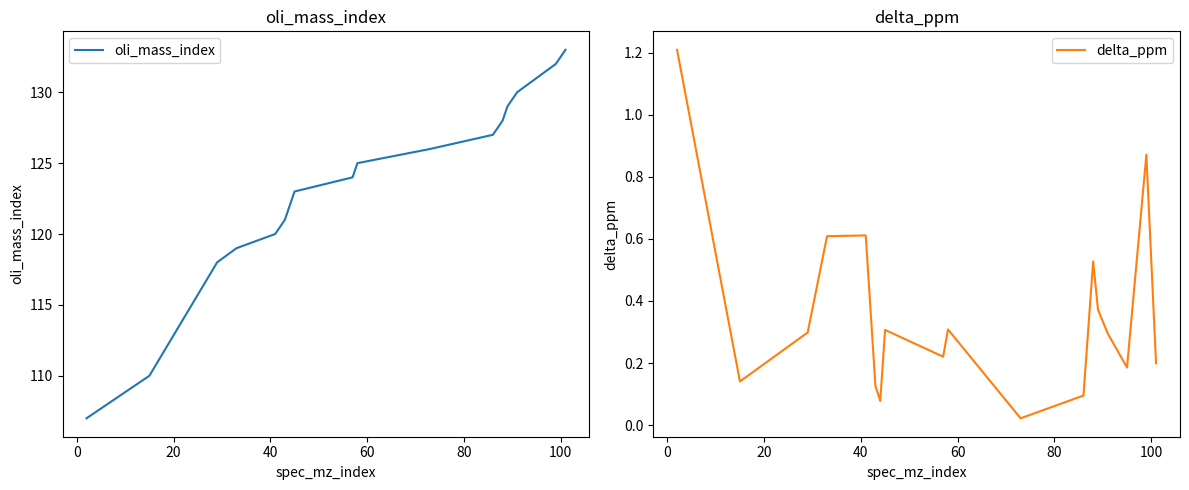

What is the lowest value of the oli_mass_index series?

107